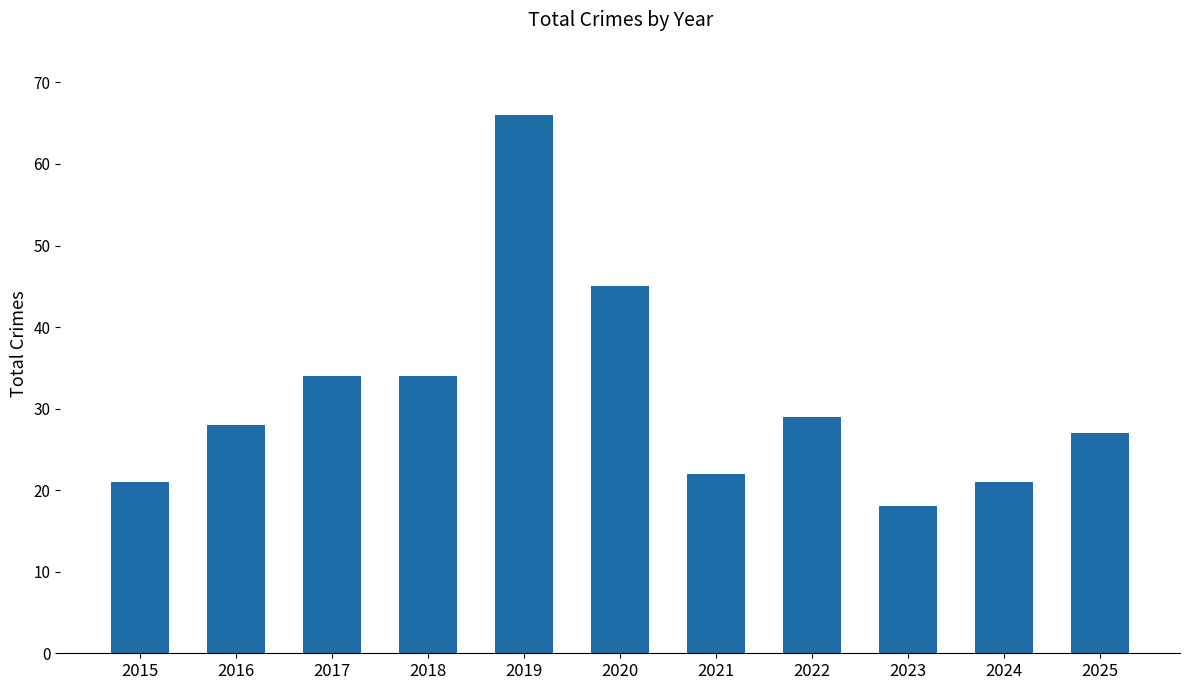

The chart shows a value of 22 at 2021. True or false?

True